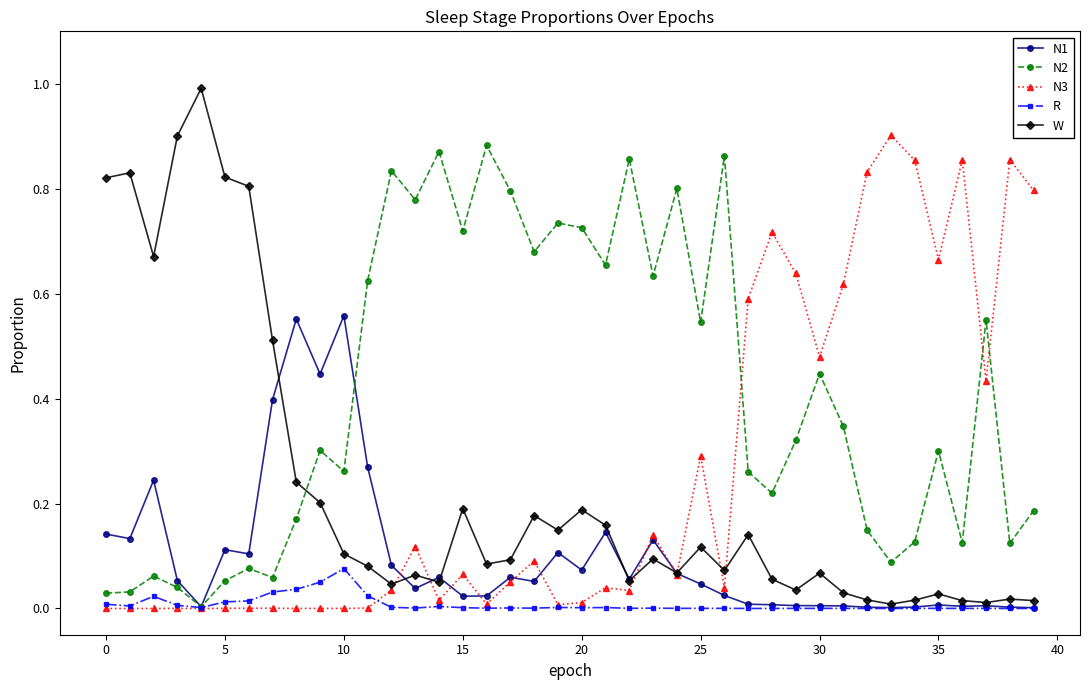

How many intersections are there between N2 and W?

1